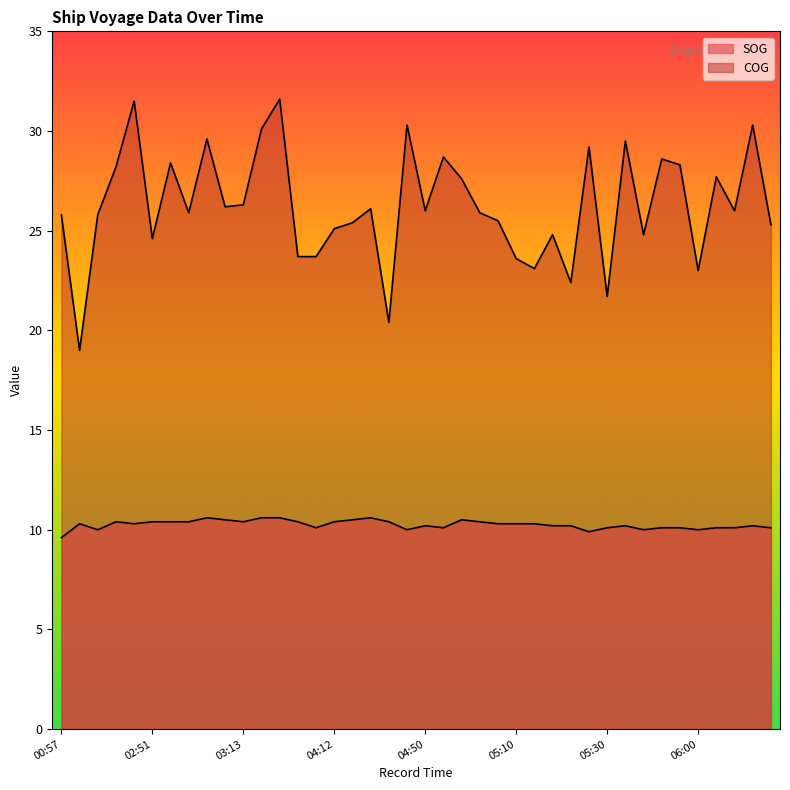

What is the difference between the second highest and second lowest values in the SOG series?

0.7